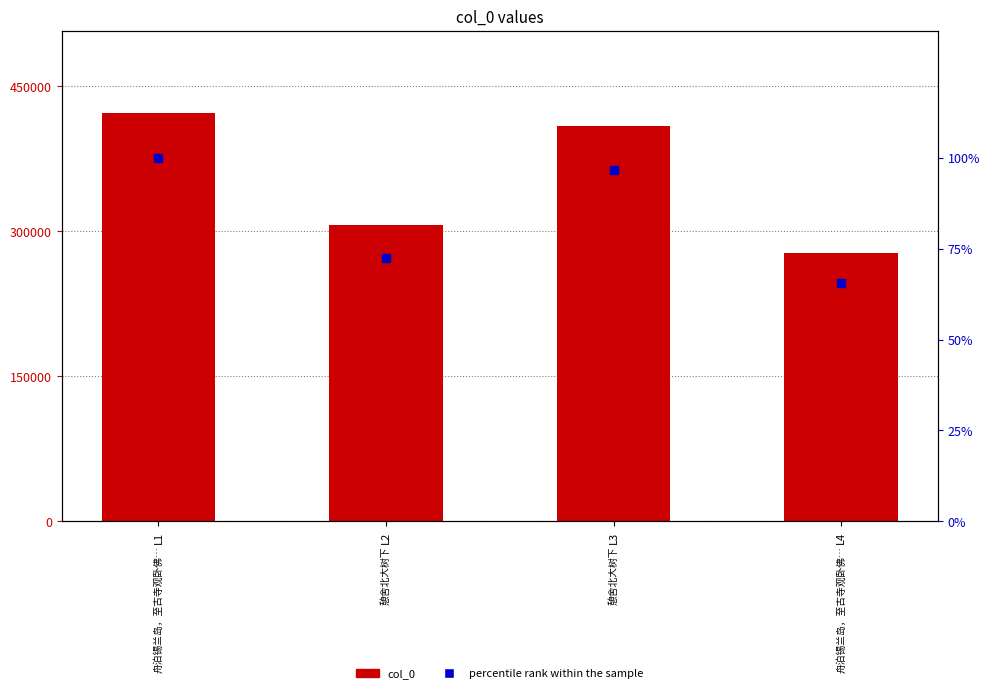

What is the total value across all series at L3?

409414.8